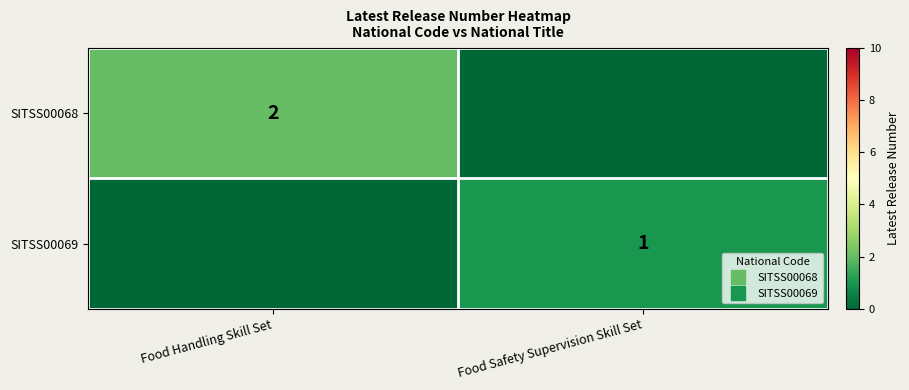

At which category is the sum across all series the highest?

Food Handling Skill Set